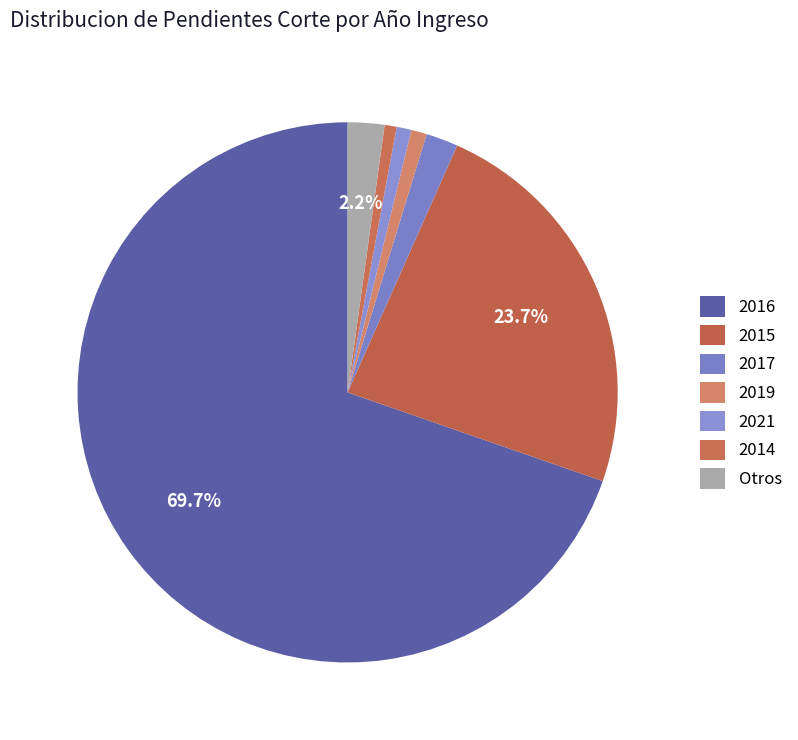

How many segments does this pie chart have?

7